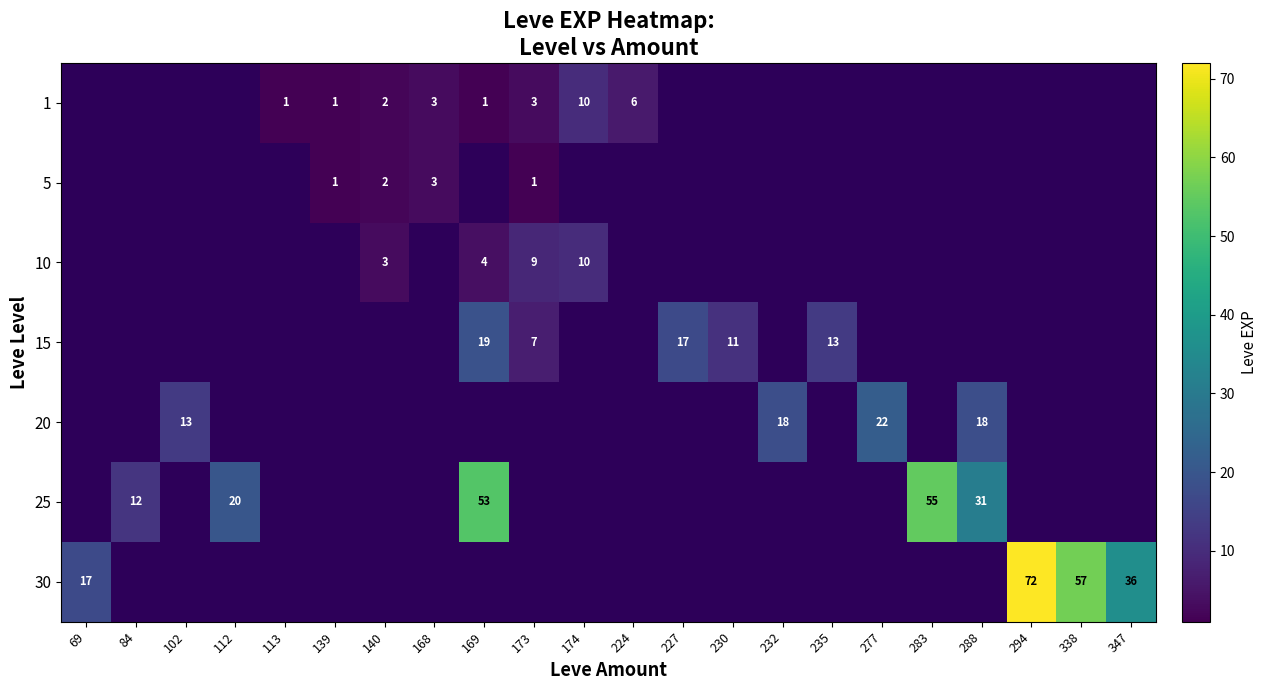

Which series changed the most between 230 and 338?

row_6